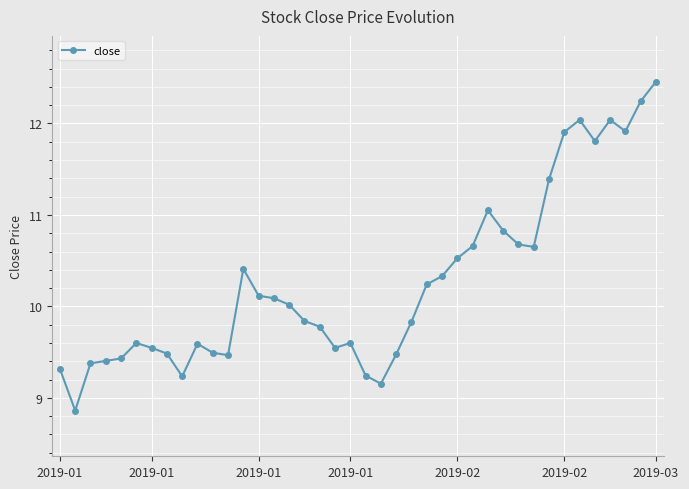

What is the value of the 17th point from the left?

9.8